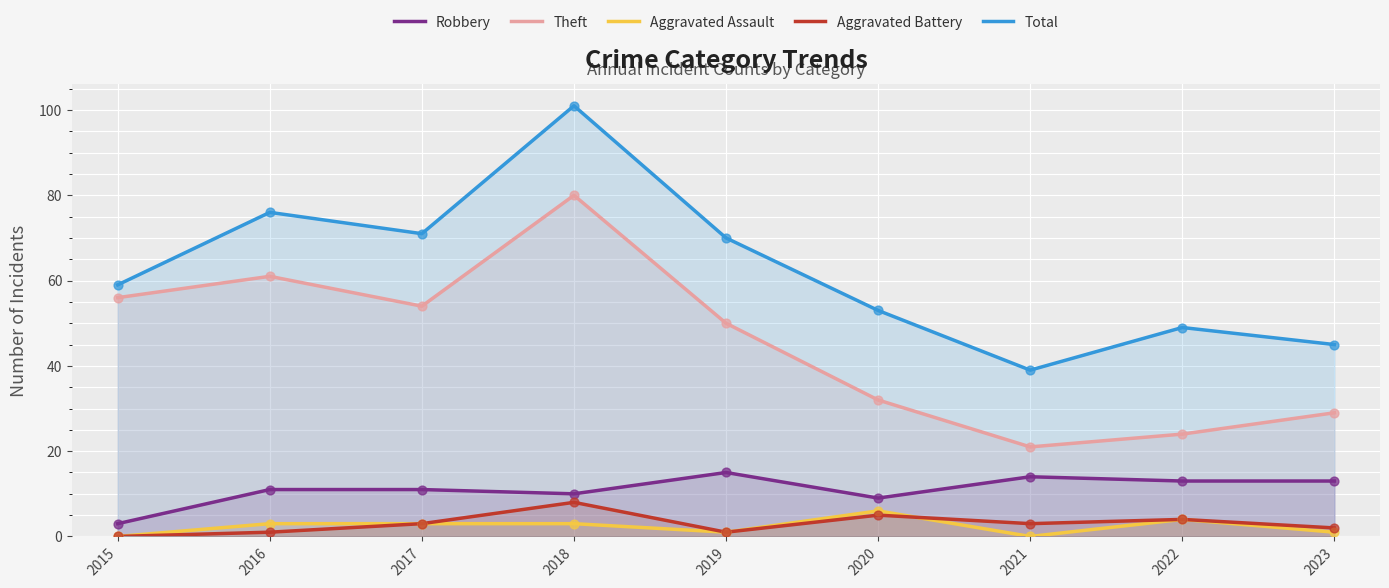

At how many categories does at least one series exceed 19?

9